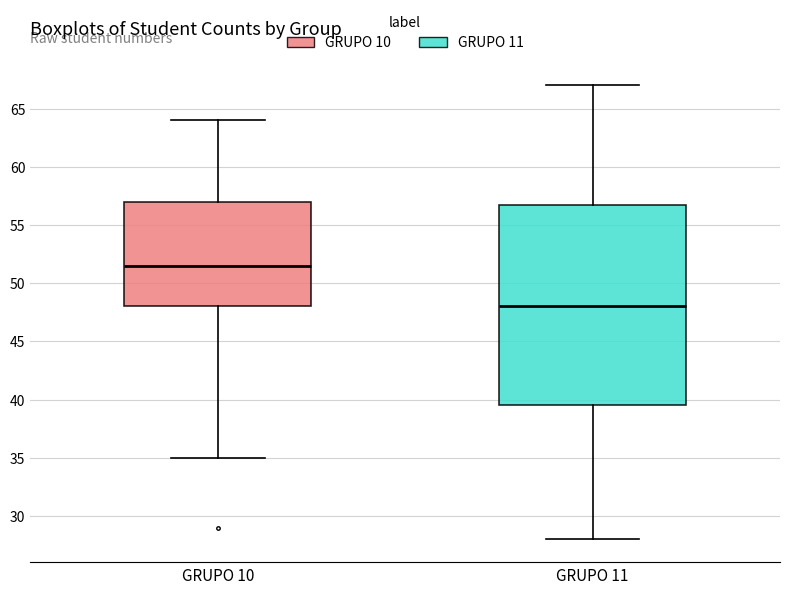

Reading left to right, transcribe this box plot: for each box, give where its median line is, the range the box spans, and where its two whiskers end, as read against the y-axis. The values are not printed on the chart, so give them approximately, as read against the axis.

GRUPO 10: median 51.5, box 48.0 to 57.0, whiskers 35.0 to 64.0
GRUPO 11: median 48.0, box 39.5 to 57.0, whiskers 28.0 to 67.0